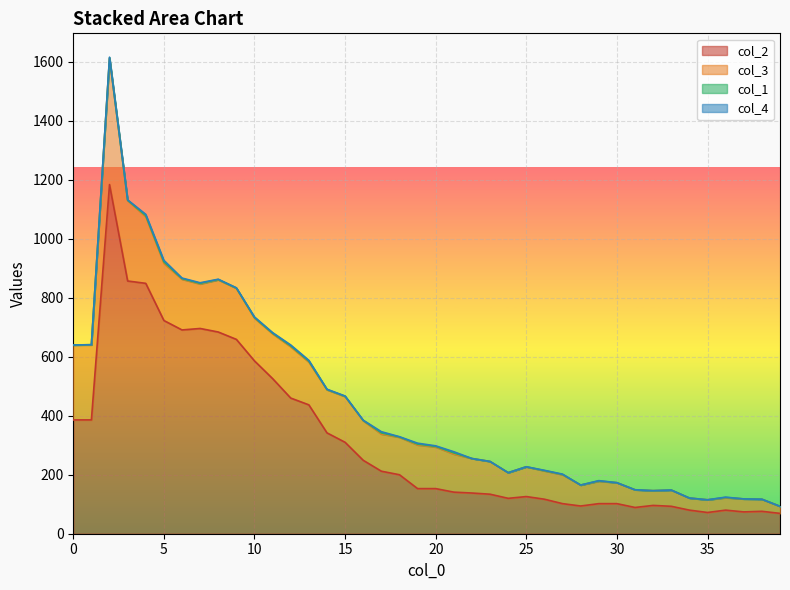

Between 18 and 21, which series saw the biggest shift?

col_2